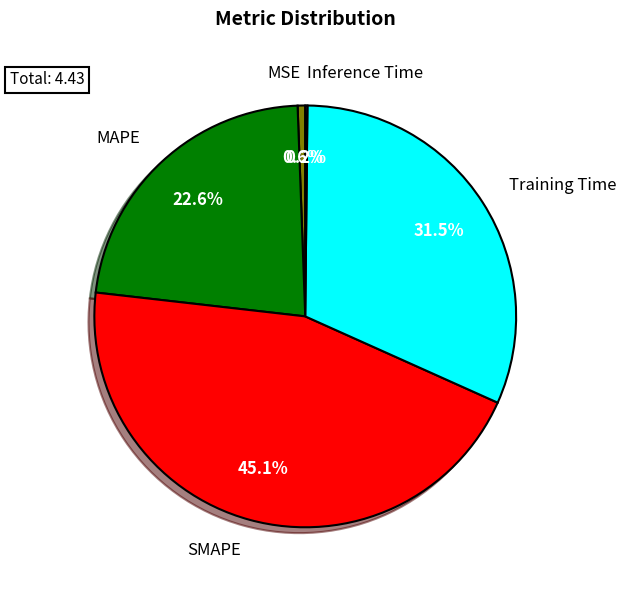

To the nearest percent, what portion does MAPE represent?

23%